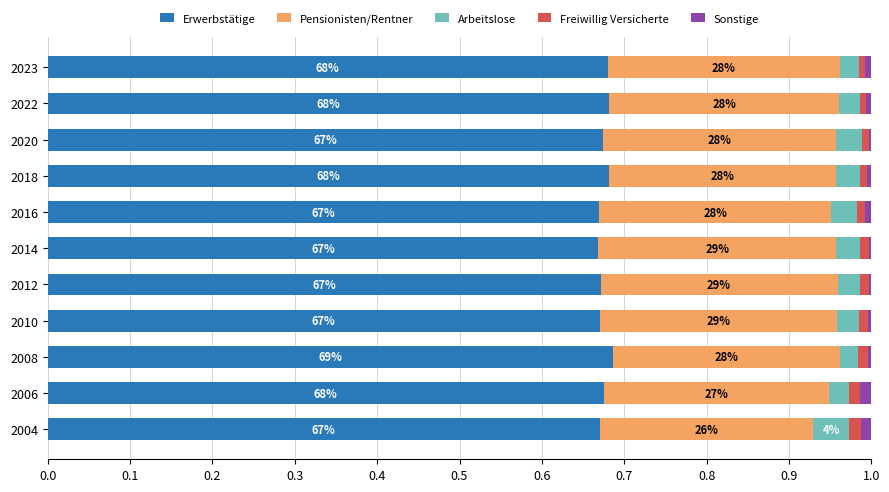

What is the sum of all Erwerbstätige values?

7.4